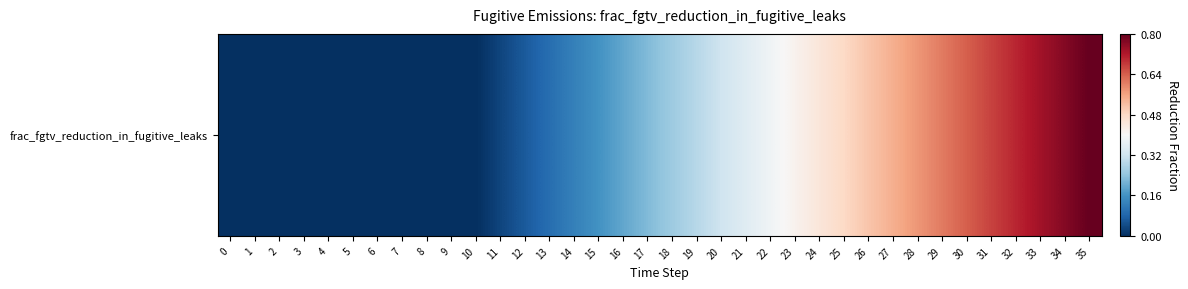

The value at 28 is 0.3. True or false?

False